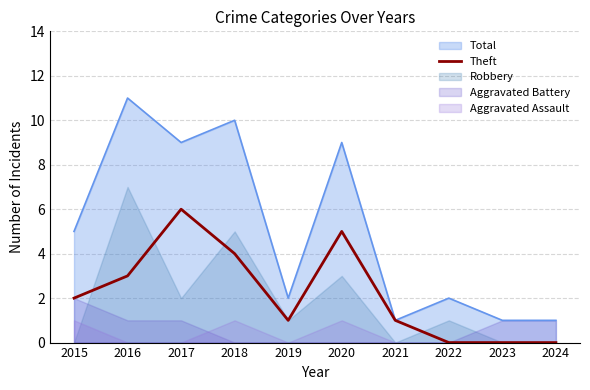

True or false: the data has more than 1 interior local peaks.

True